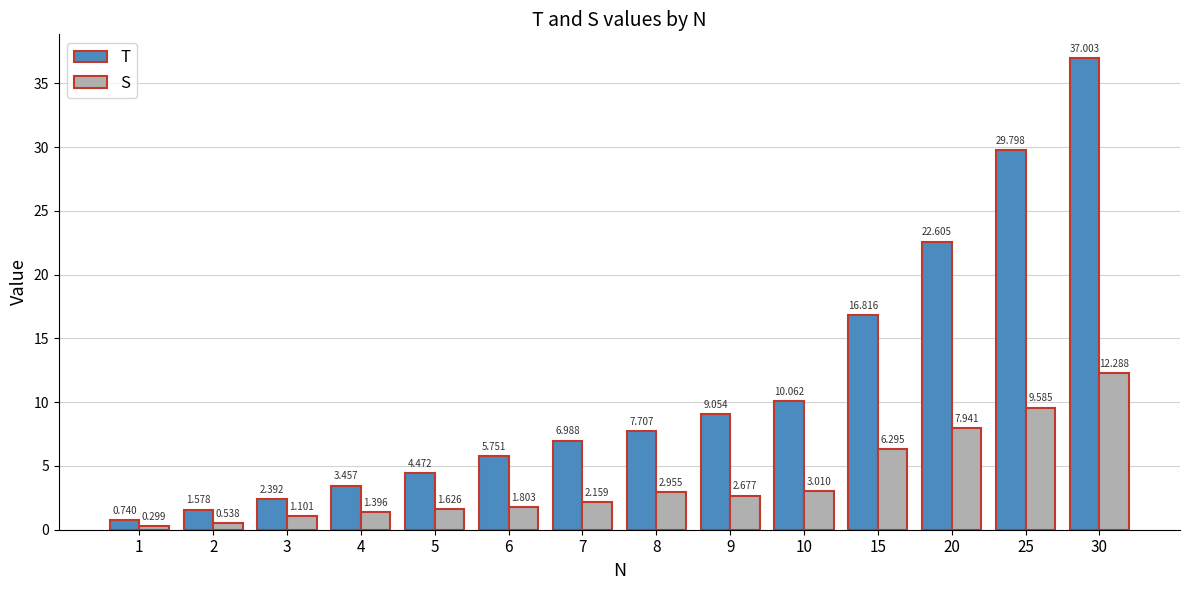

True or false: T has a value of 8.2 at 6.

False